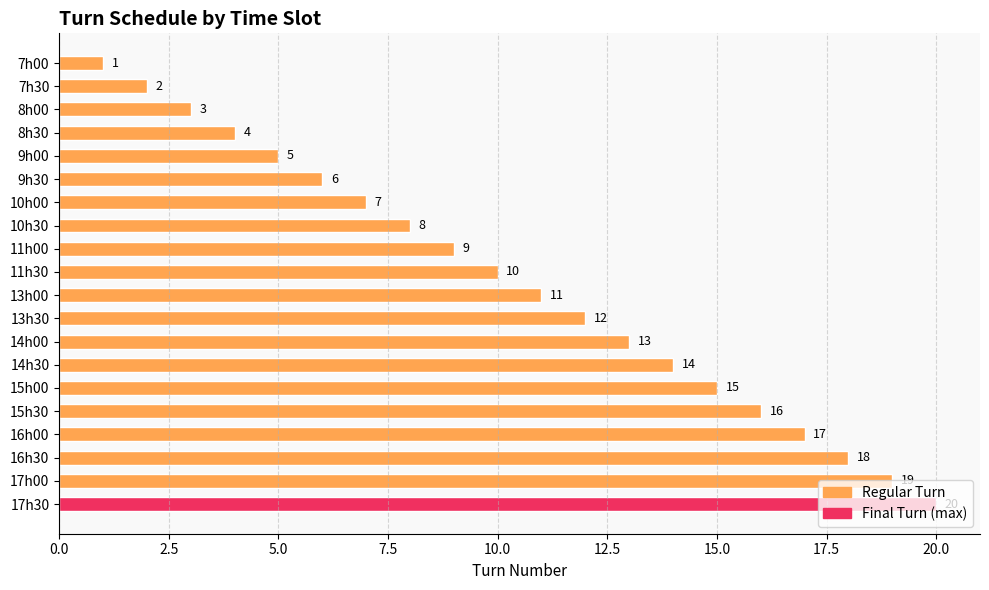

What is the label of the 9th bar from the bottom?

13h30